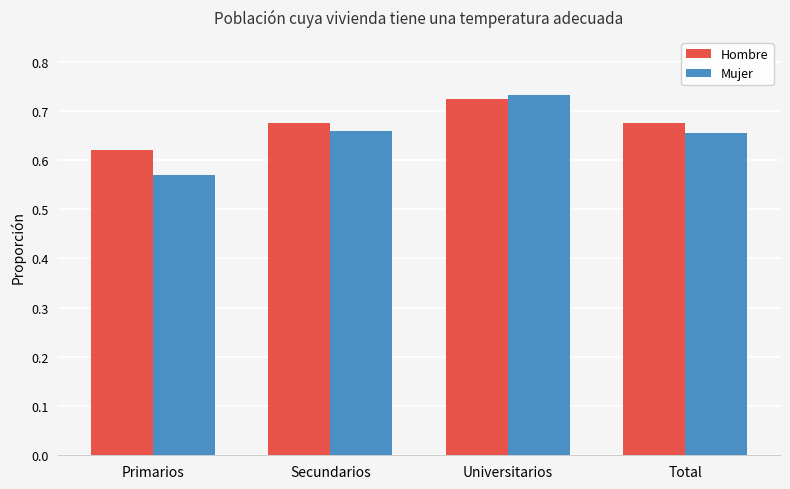

How many bars are there in each group?

2